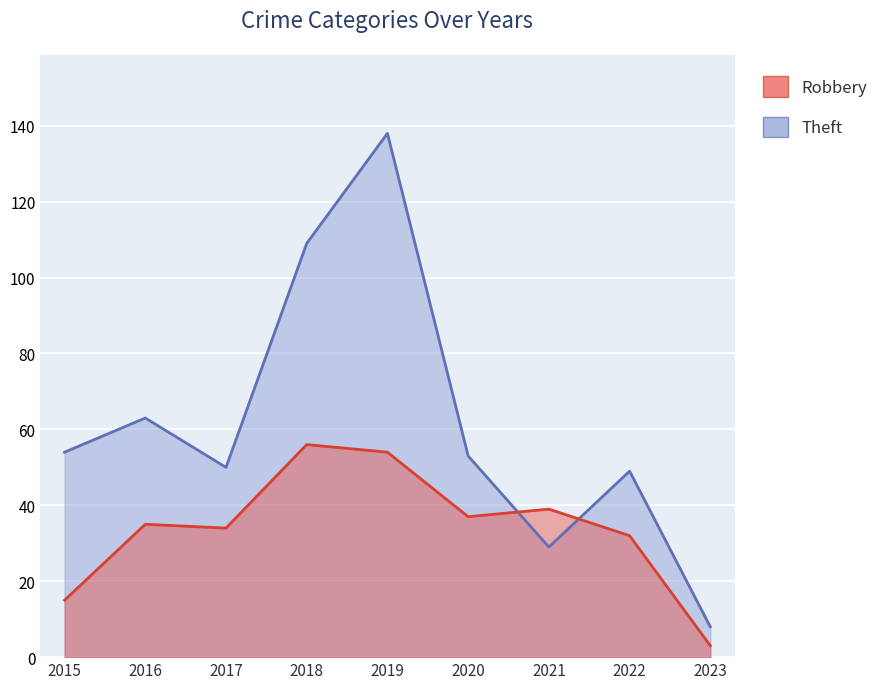

At which category is the sum across all series the highest?

2019